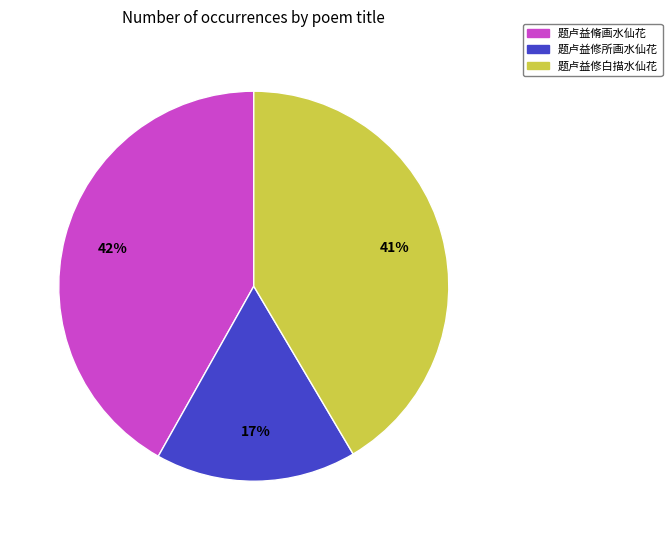

How many segments does this pie chart have?

3